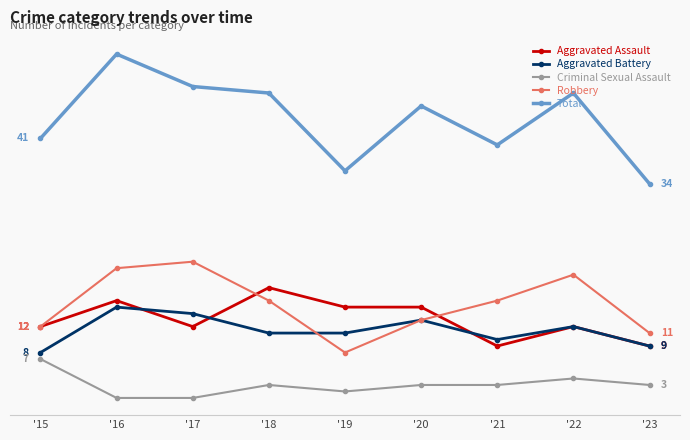

What are all the series names shown in the legend?

Aggravated Assault, Aggravated Battery, Criminal Sexual Assault, Robbery, Total